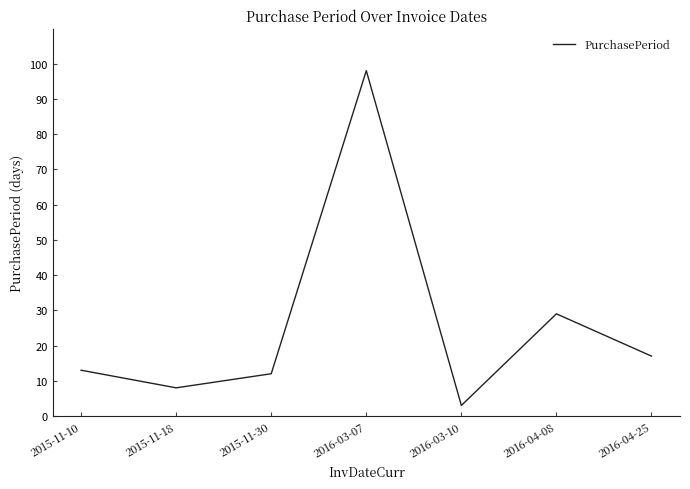

Where is the data nearest to the value 50?

2016-04-08